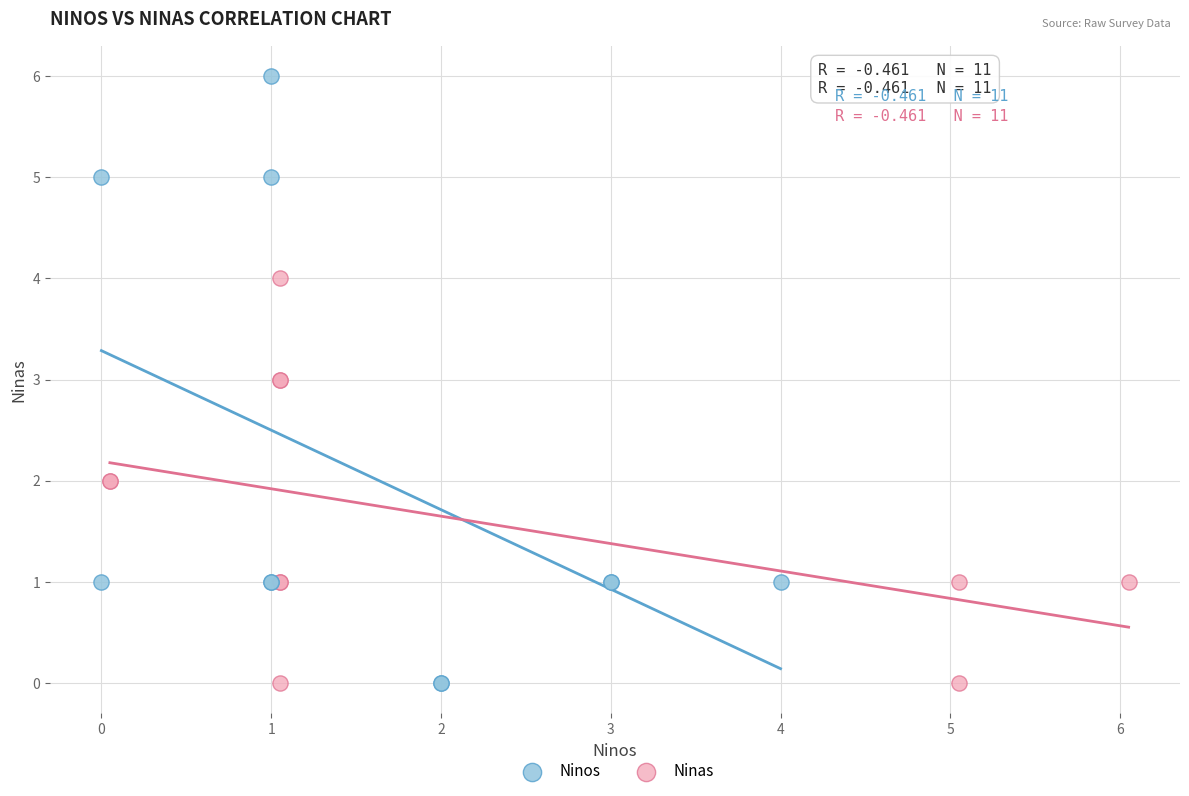

Which series reaches the maximum Y coordinate?

Ninos